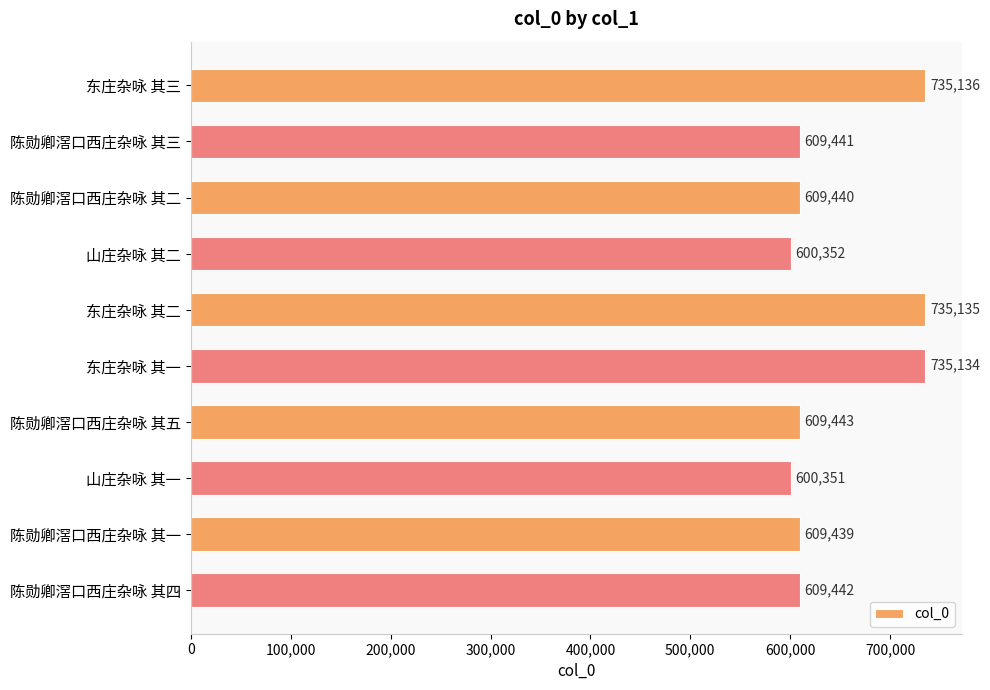

List the labels in order of value, smallest first.

山庄杂咏 其一, 山庄杂咏 其二, 陈勋卿滘口西庄杂咏 其一, 陈勋卿滘口西庄杂咏 其二, 陈勋卿滘口西庄杂咏 其三, 陈勋卿滘口西庄杂咏 其四, 陈勋卿滘口西庄杂咏 其五, 东庄杂咏 其一, 东庄杂咏 其二, 东庄杂咏 其三